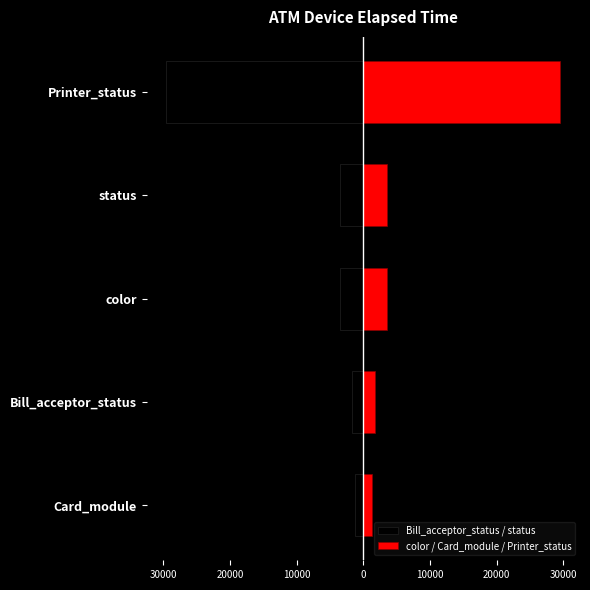

Are the bars horizontal?

Yes